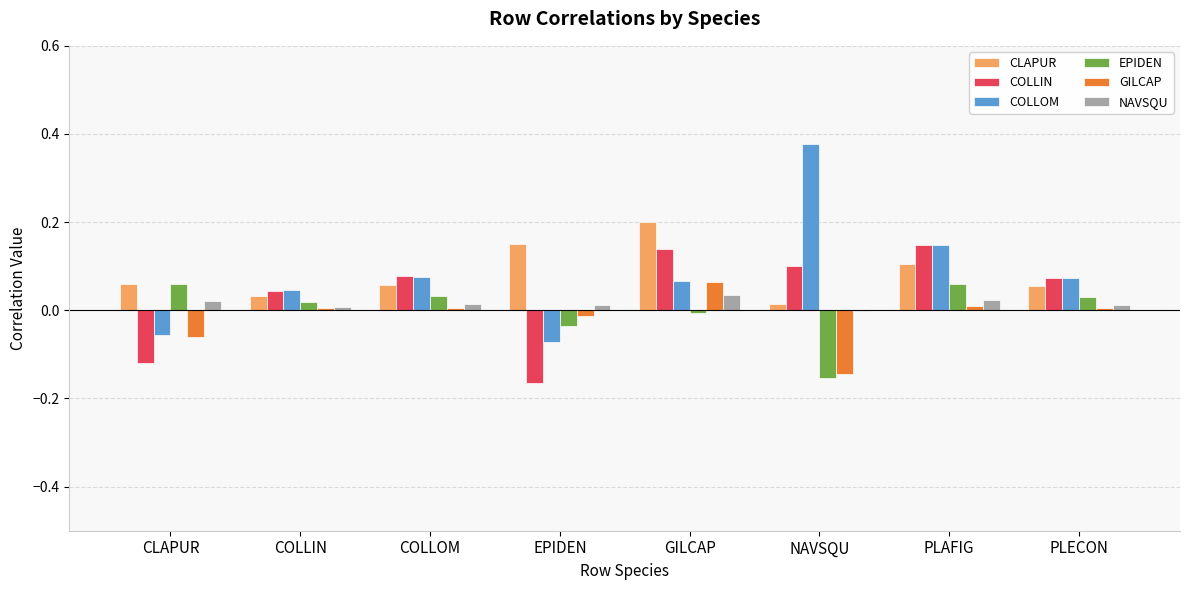

Between GILCAP and NAVSQU, which series saw the biggest shift?

COLLOM